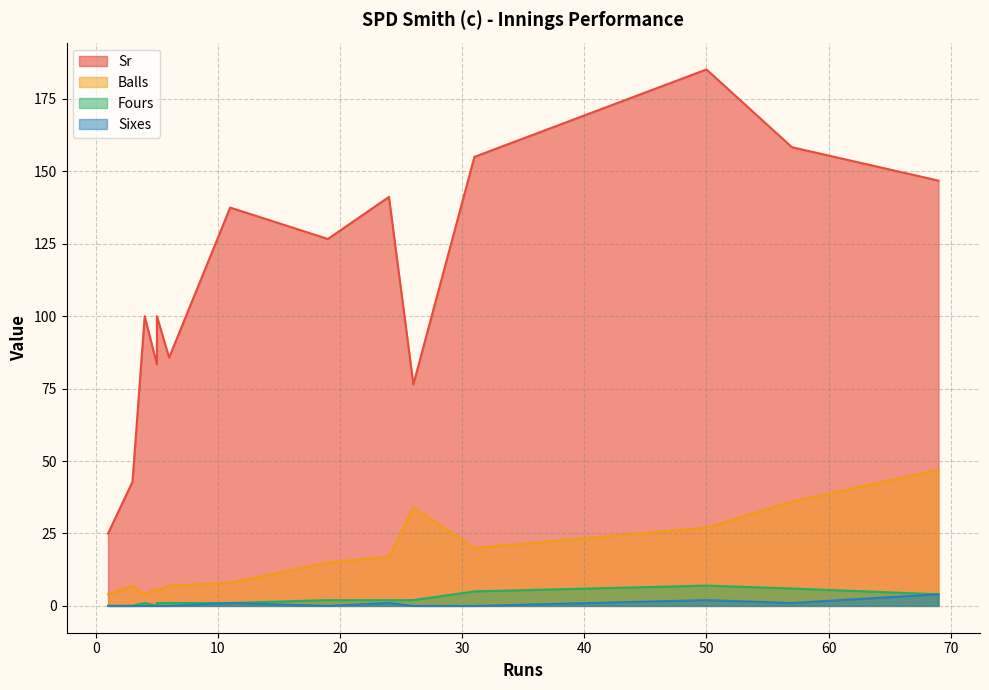

What is the average value of the Sr series?

111.7